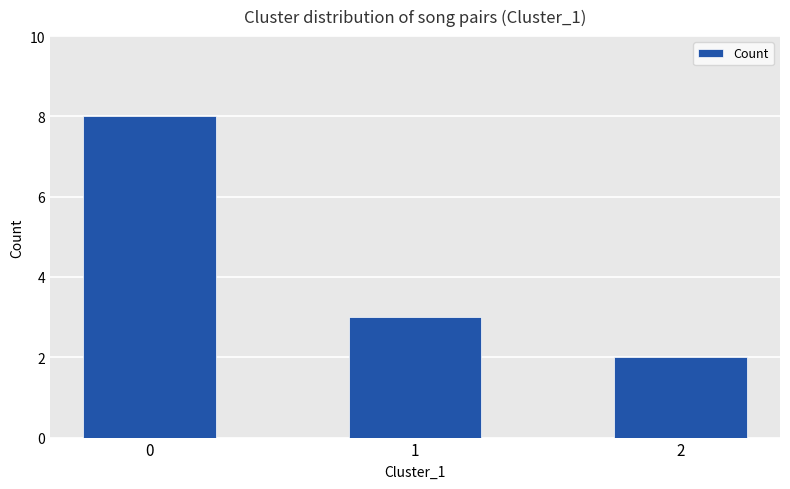

What is the maximum value shown in the chart?

8